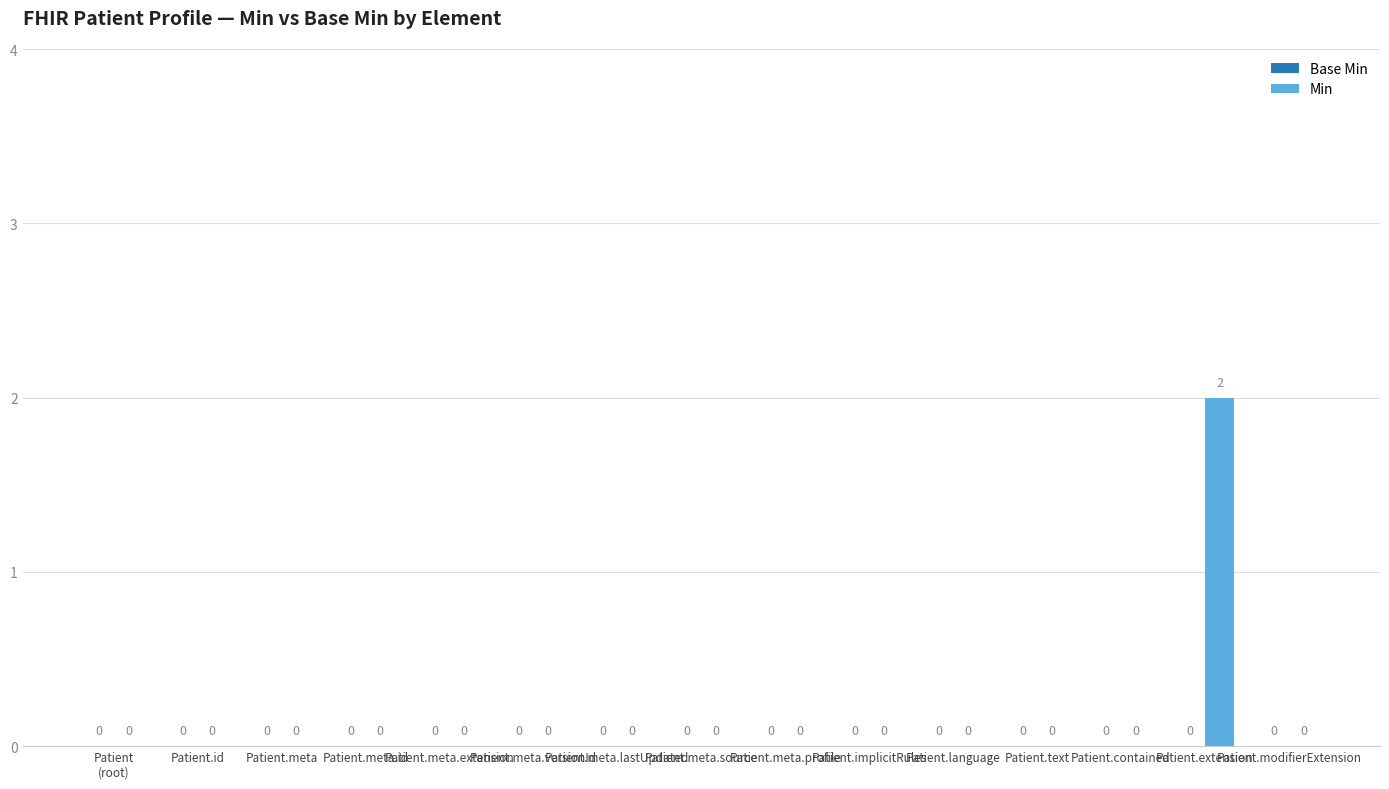

How many values are between 0 and 1?

14